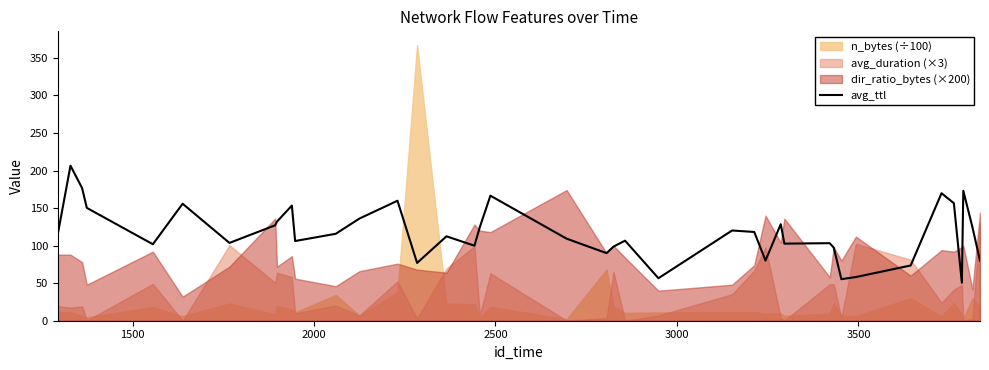

What is the maximum value for avg_ttl?

206.4